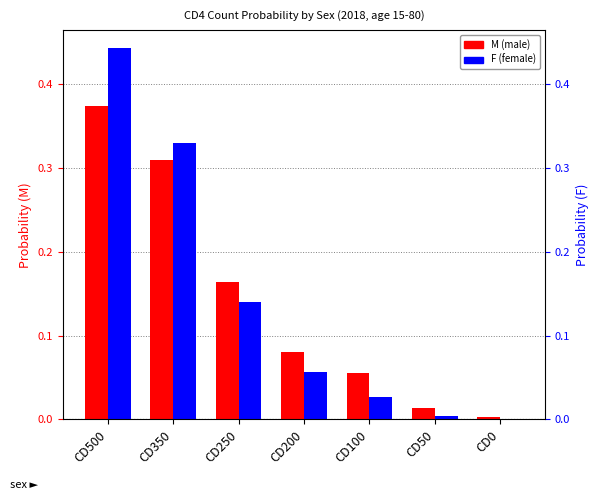

What is the spread (max minus min) of values at CD500?

0.1